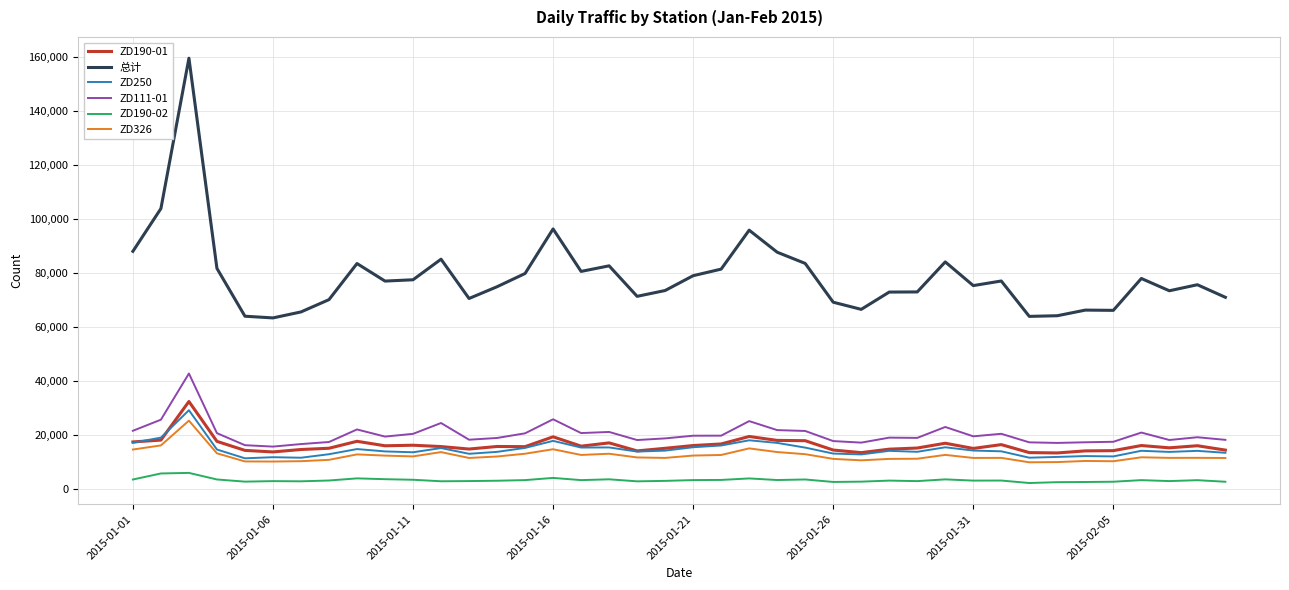

True or false: ZD190-01 and ZD111-01 cross at least once.

False